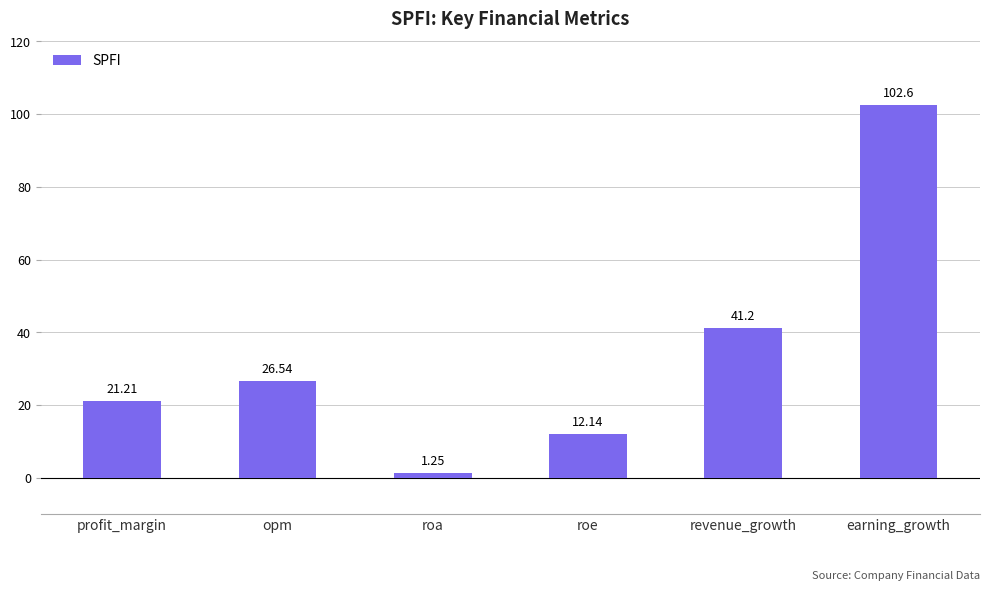

How many categories are shown in the chart?

6